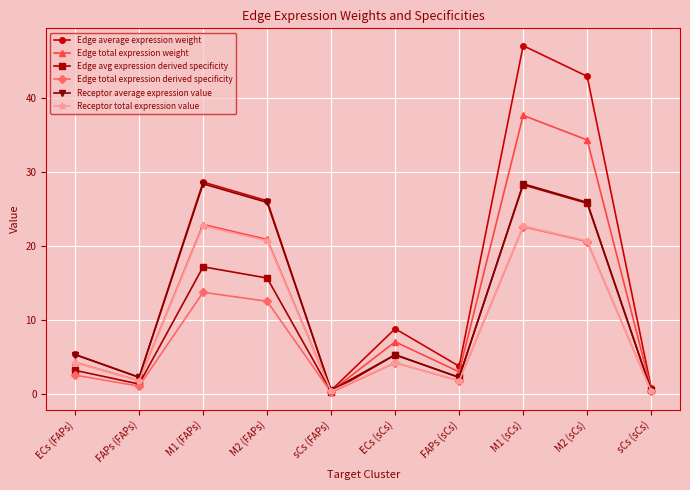

How many lines are shown in the chart?

6